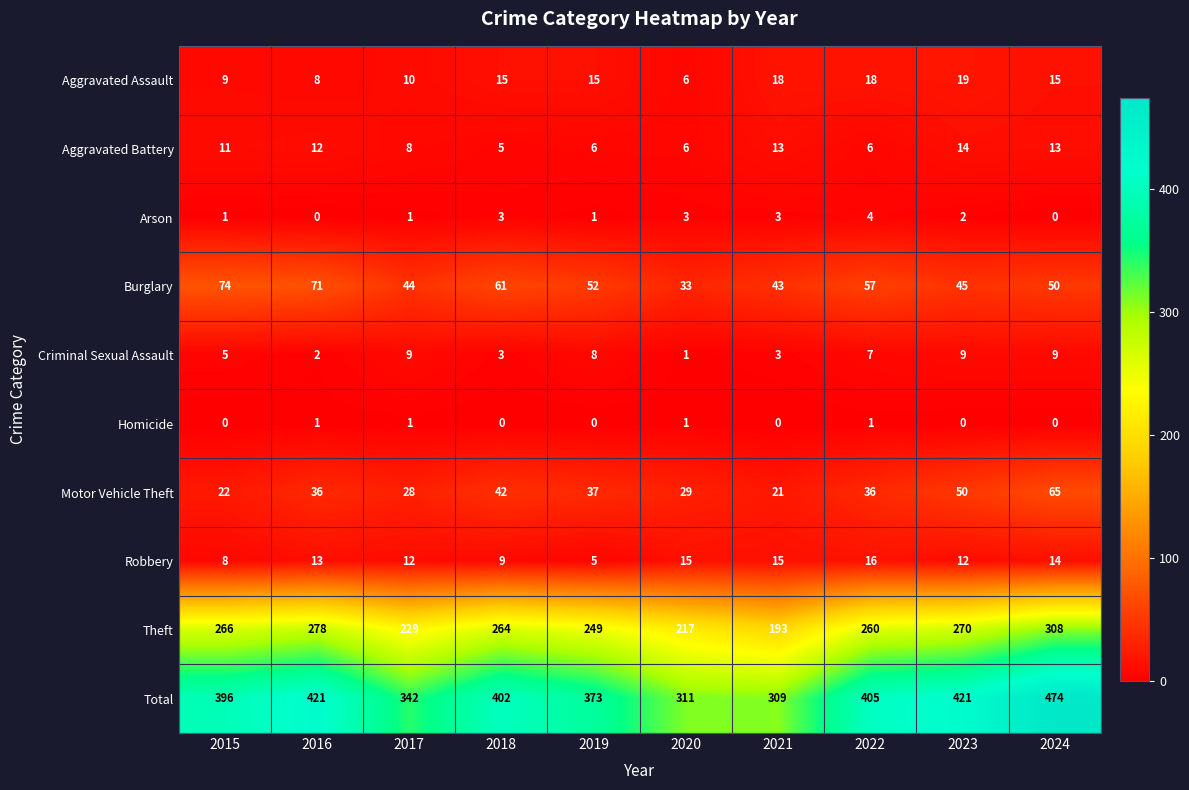

Count the Aggravated Battery values in the range 6 to 13.

8